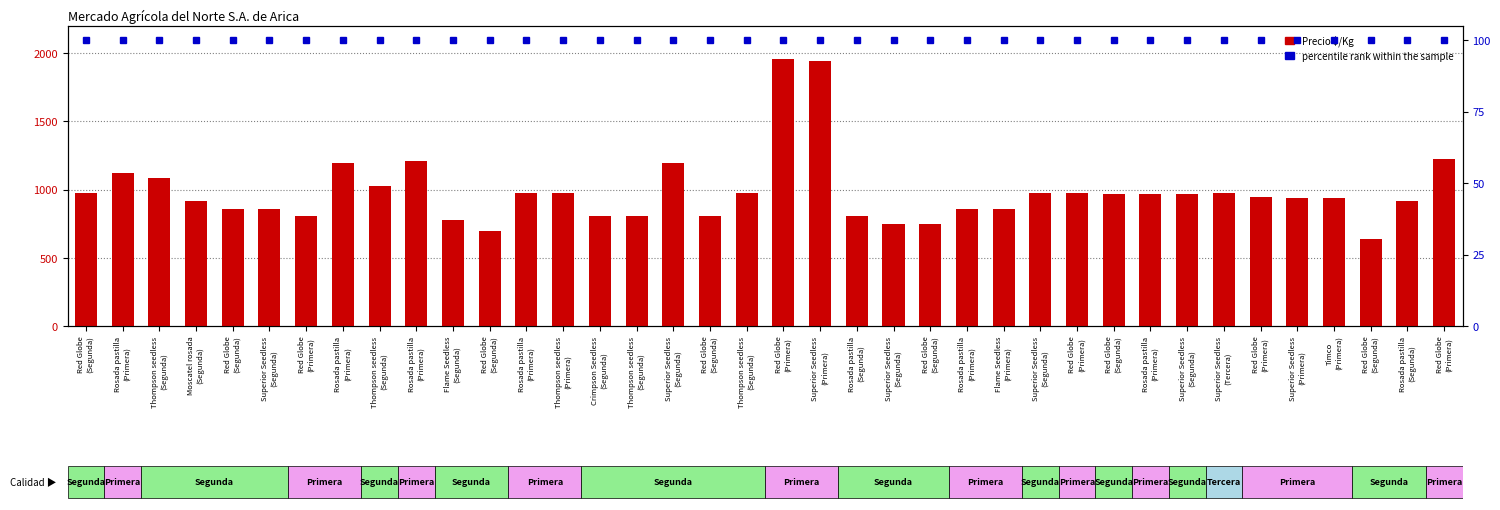

What is the smallest value displayed?

100